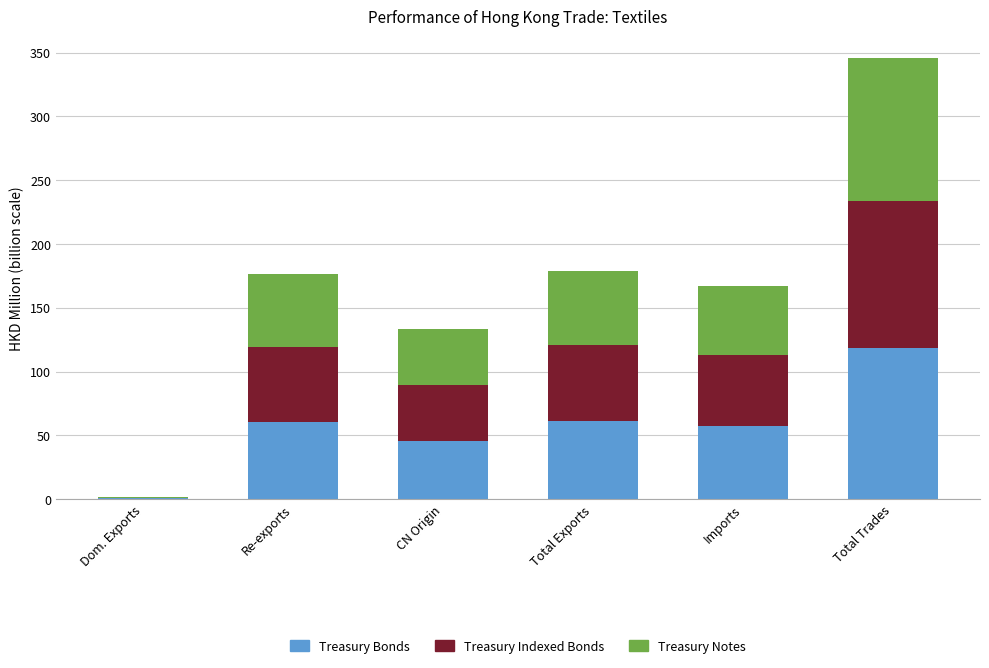

Which category has the highest value in the Treasury Bonds series?

Total Trades